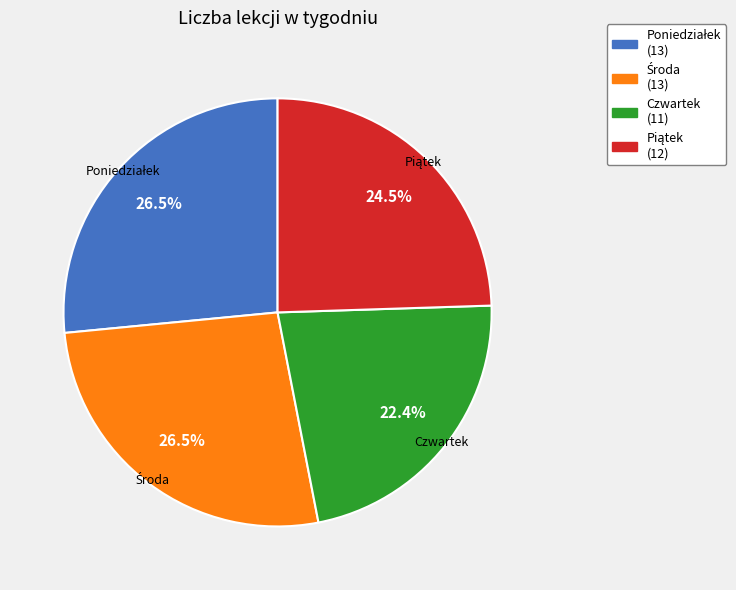

Is there a majority slice in this chart?

No